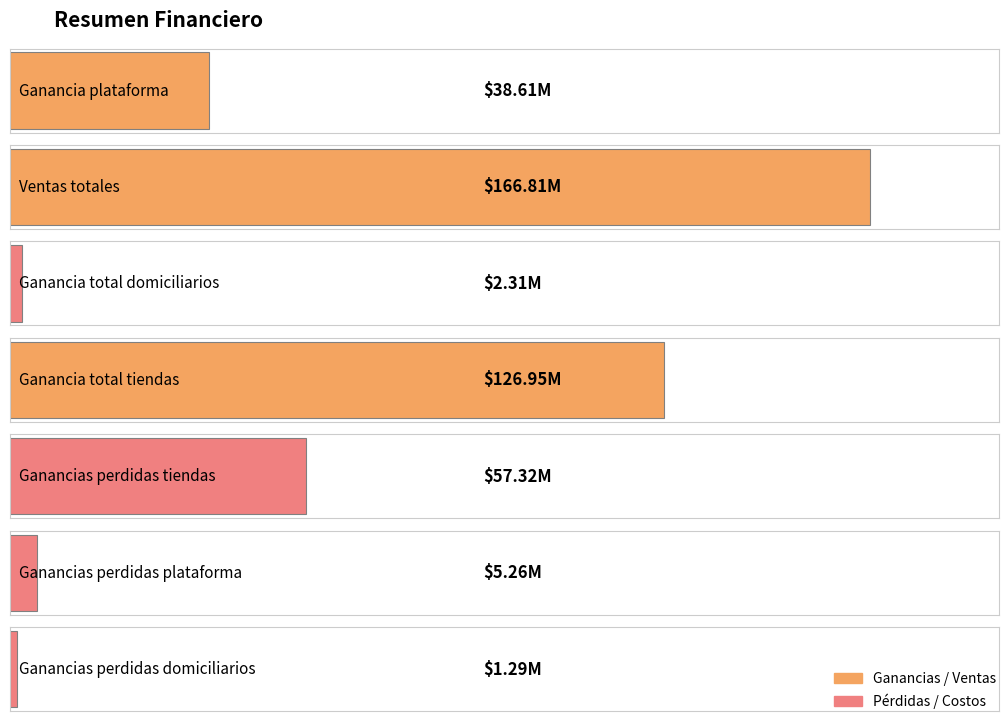

What is the label of the 1st bar from the left?

Ganancia plataforma